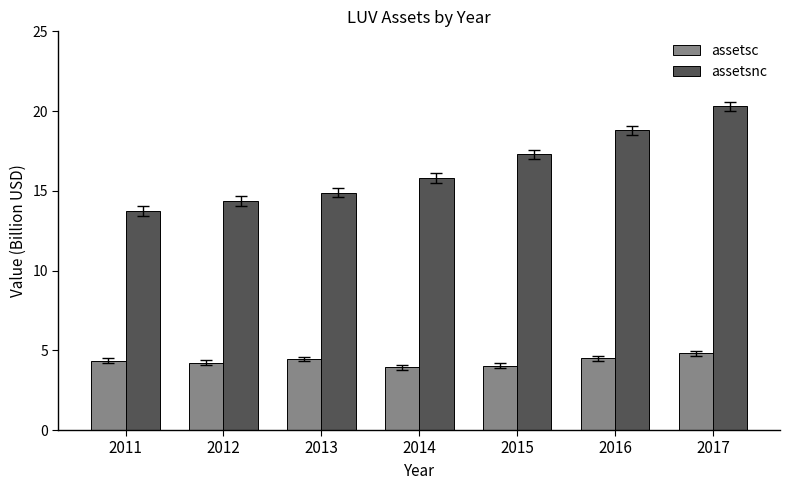

What is the difference between the maximum and minimum values in the assetsnc series?

6.6